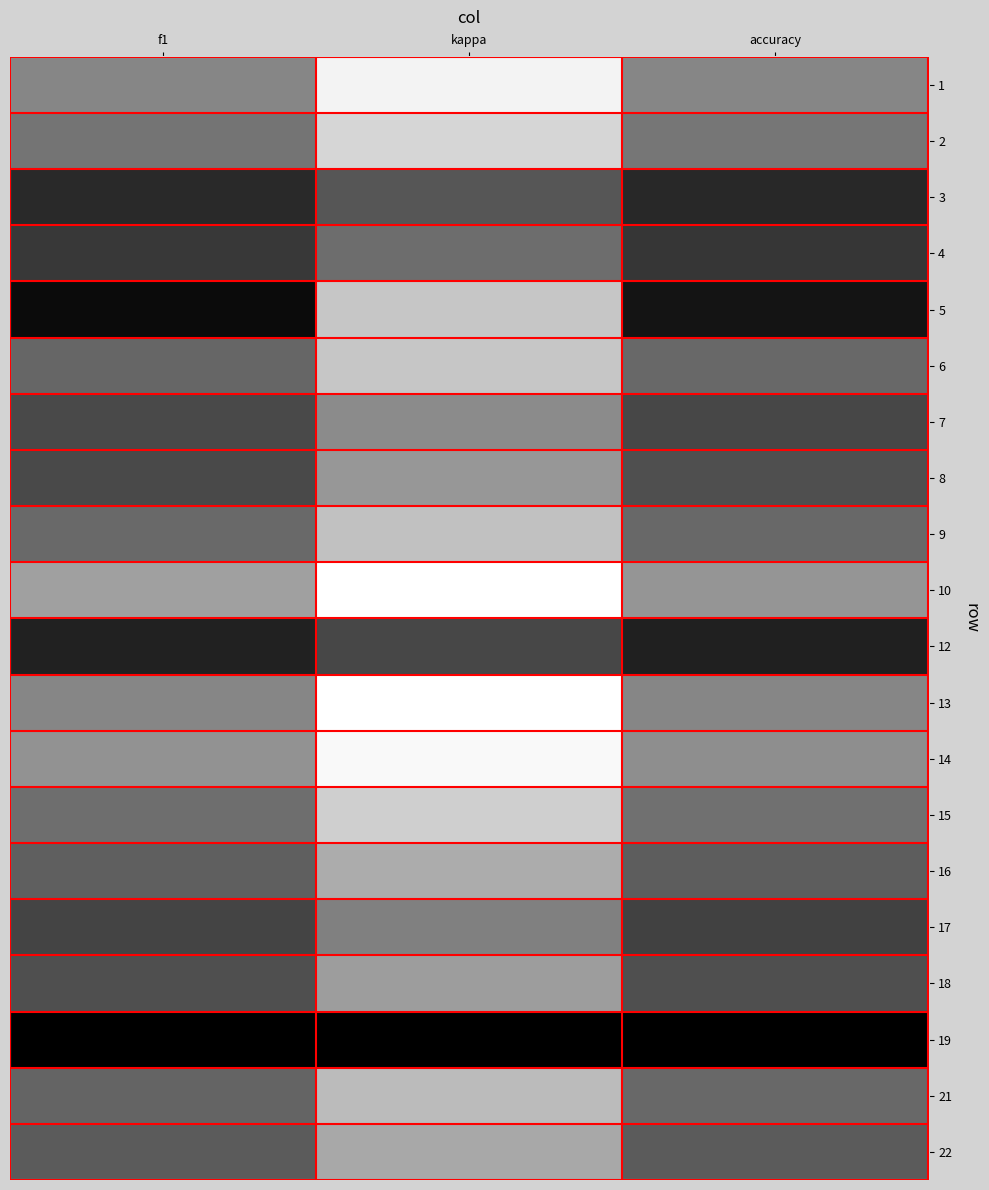

List the series in order of their peak value, lowest first.

10, 14, 1, 13, 2, 15, 9, 6, 21, 16, 22, 18, 8, 7, 17, 4, 3, 12, 5, 19